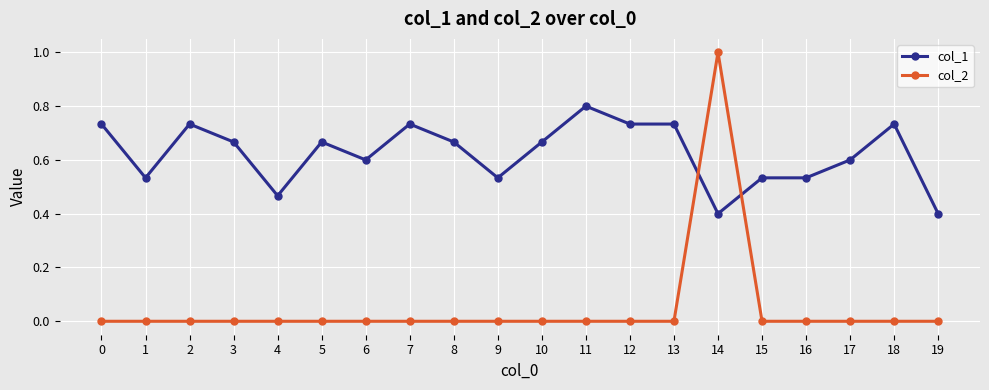

What is the average value of the col_1 series?

0.6